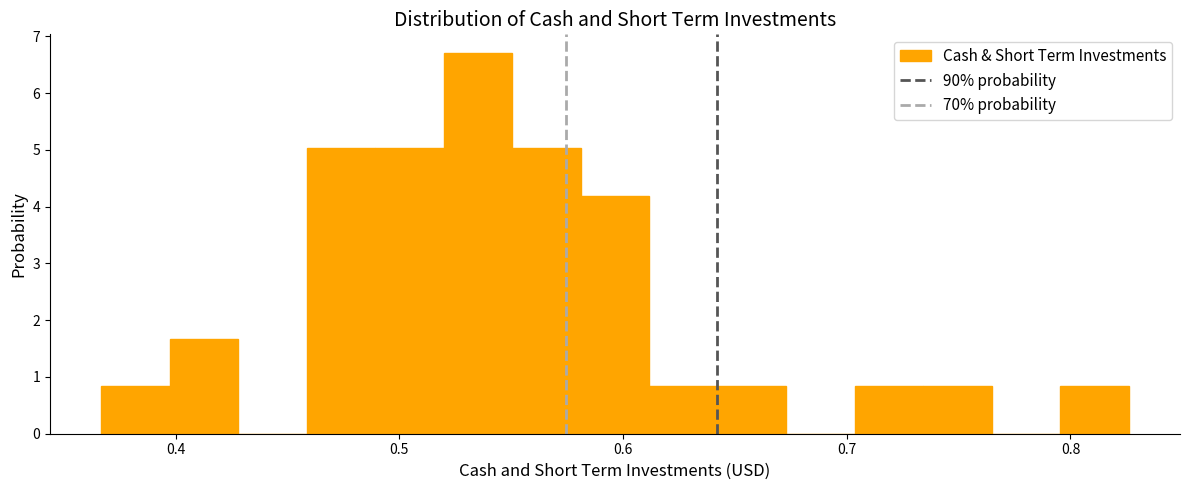

Read against the x-axis, roughly where is the centre of the tallest bar?

0.54